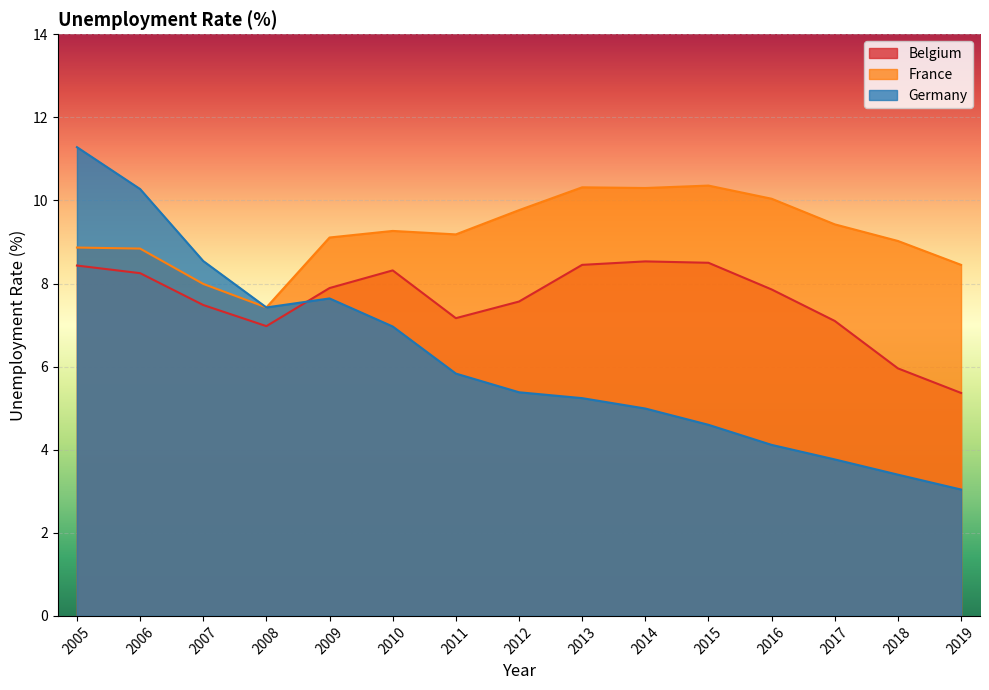

Reading left to right, extract all data points from this chart.

Belgium: 8.4	8.2	7.5	7.0	7.9	8.3	7.2	7.6	8.4	8.5	8.5	7.9	7.1	6.0	5.4
France: 8.9	8.8	8.0	7.4	9.1	9.3	9.2	9.8	10.3	10.3	10.4	10.0	9.4	9.0	8.4
Germany: 11.3	10.3	8.5	7.4	7.6	7.0	5.8	5.4	5.2	5.0	4.6	4.1	3.8	3.4	3.0